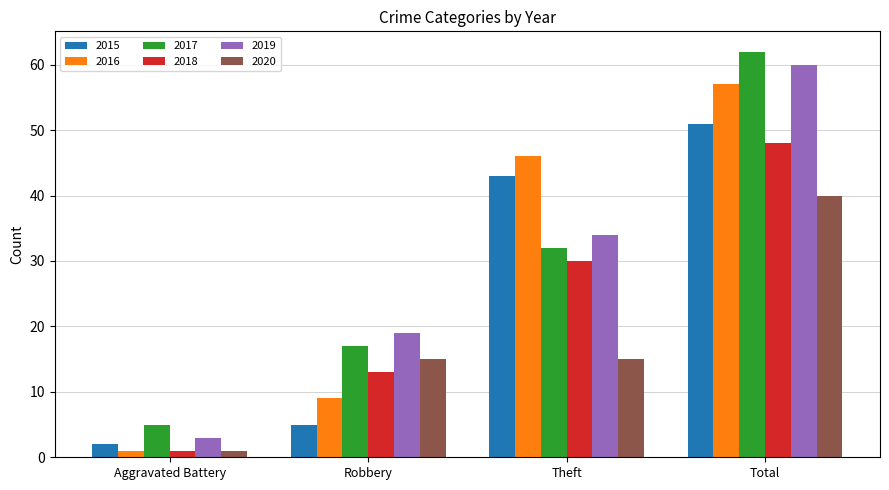

Reading left to right, what are all the values shown in this chart?

2015: Aggravated Battery=2	Robbery=5	Theft=43	Total=51
2016: Aggravated Battery=1	Robbery=9	Theft=46	Total=57
2017: Aggravated Battery=5	Robbery=17	Theft=32	Total=62
2018: Aggravated Battery=1	Robbery=13	Theft=30	Total=48
2019: Aggravated Battery=3	Robbery=19	Theft=34	Total=60
2020: Aggravated Battery=1	Robbery=15	Theft=15	Total=40